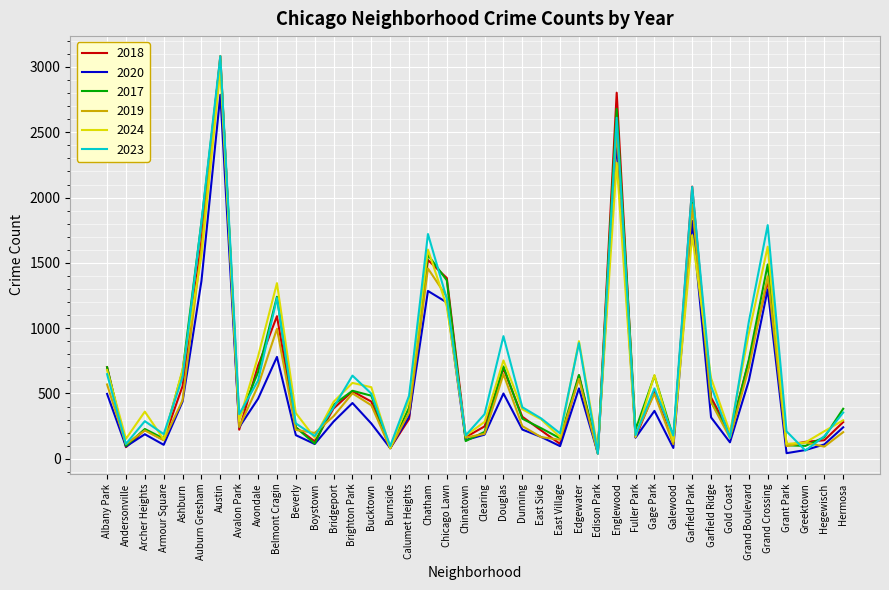

What is the minimum value shown in the chart?

38